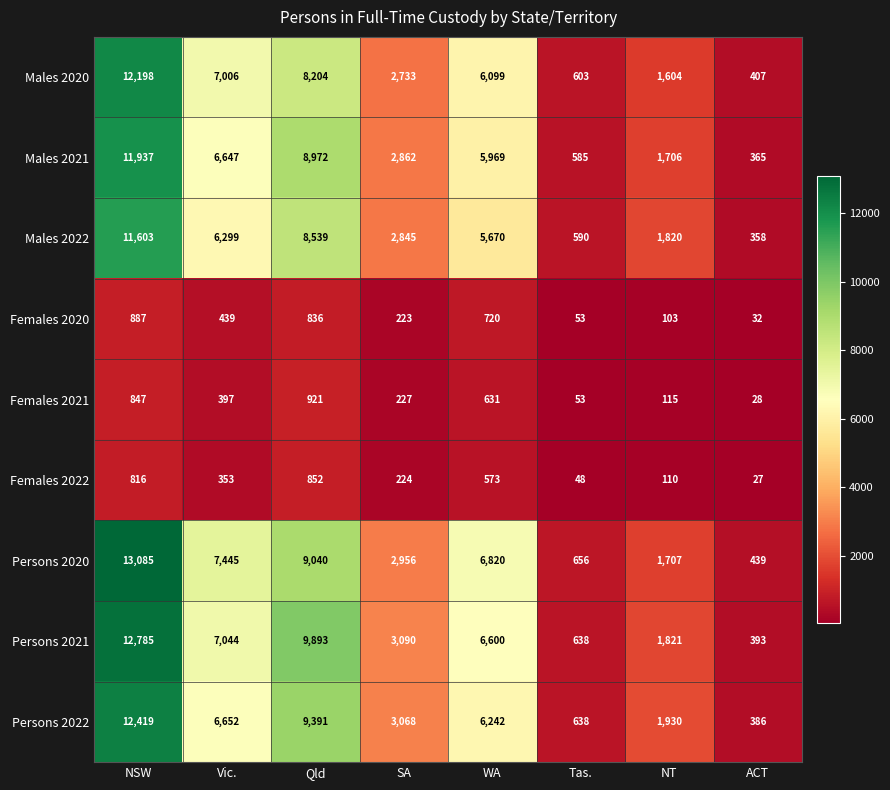

Which label corresponds to the largest value in the chart?

NSW